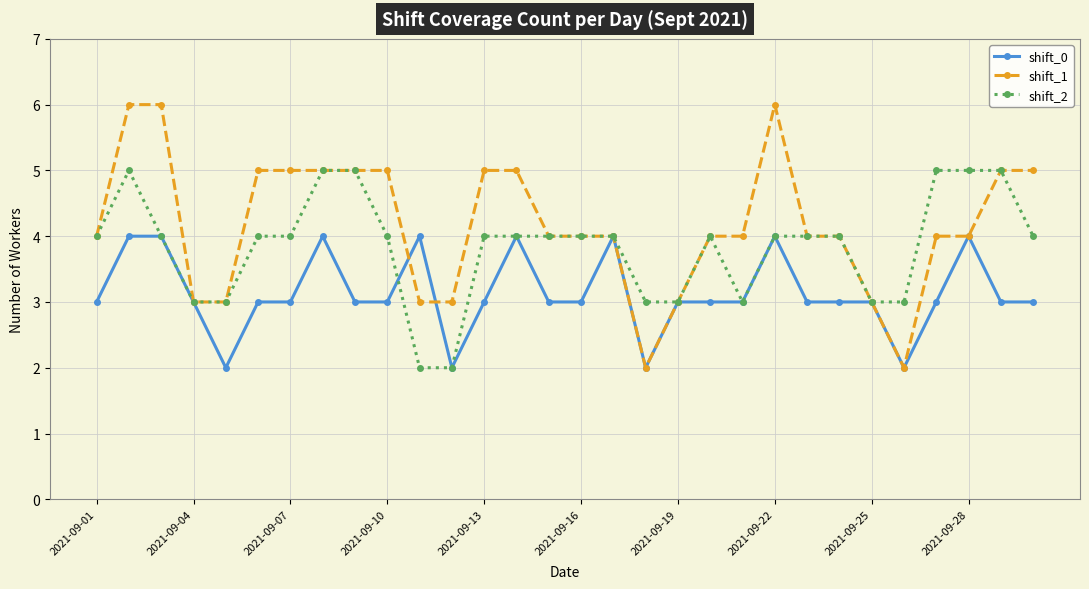

Count the shift_0 values in the range 3 to 4.

26